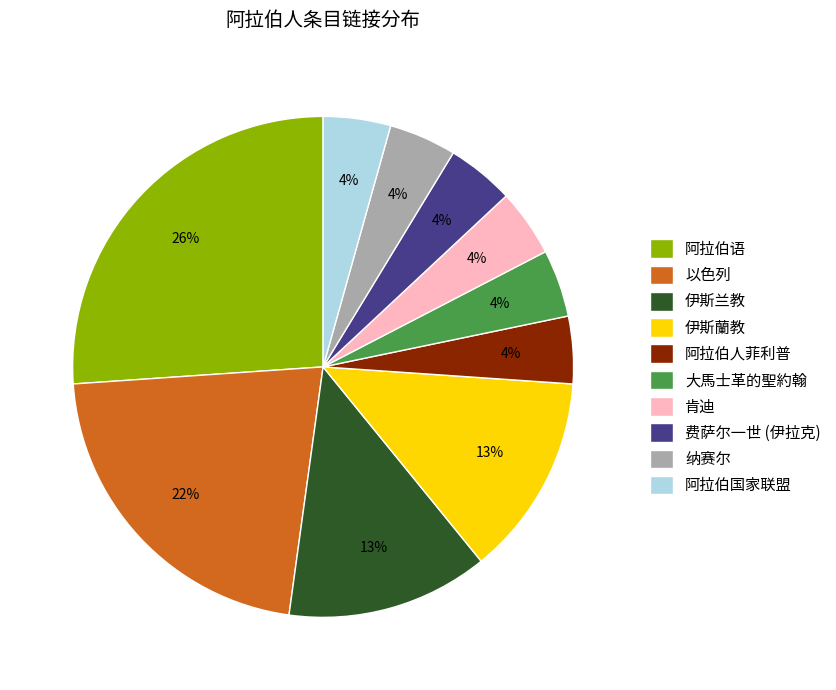

How many segments does this pie chart have?

10